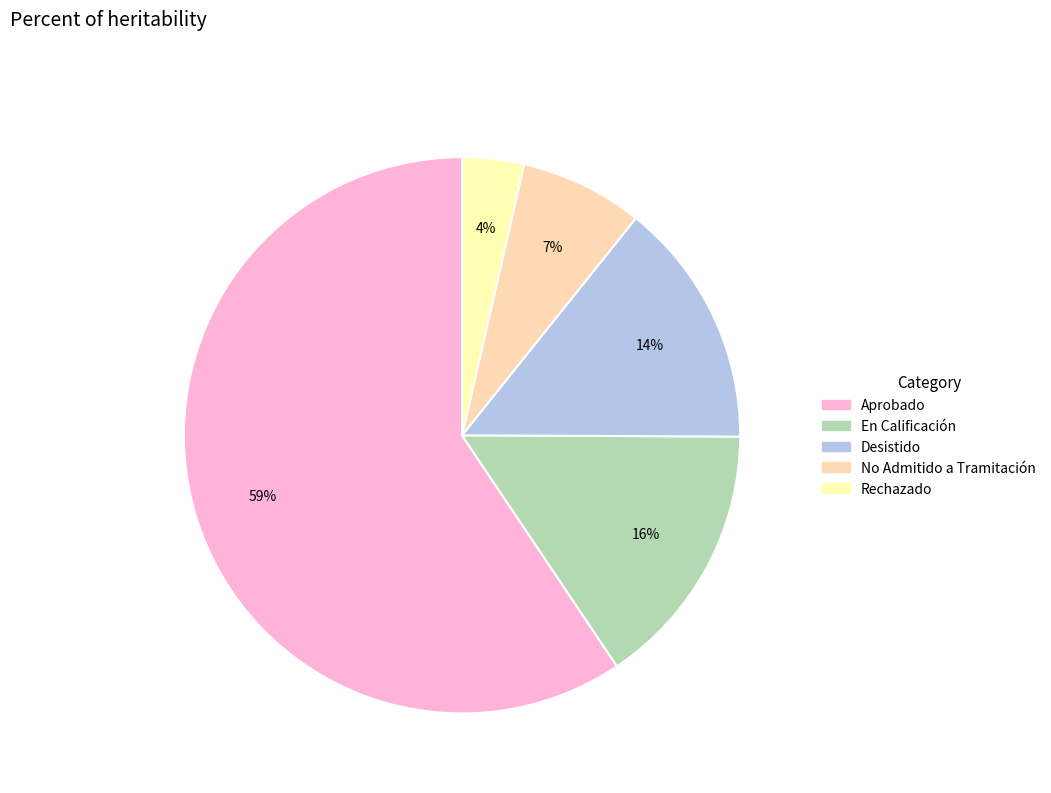

How many slices are in this pie chart?

5